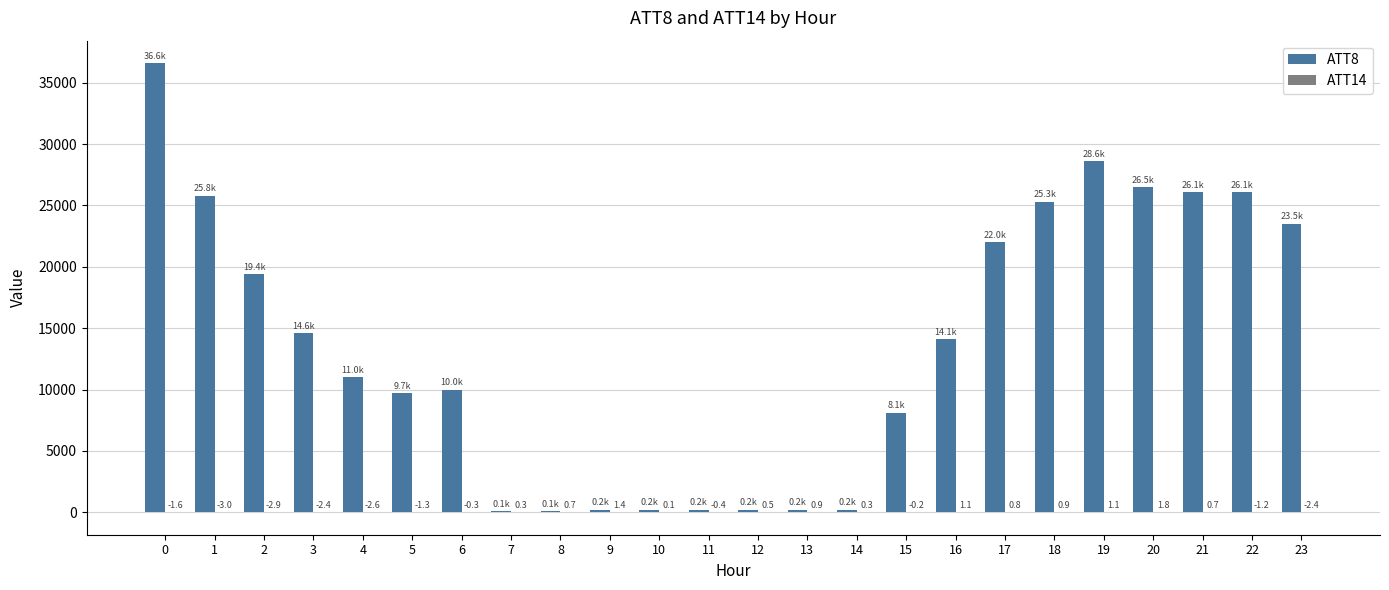

What is the sum of all ATT8 values?

328800.0